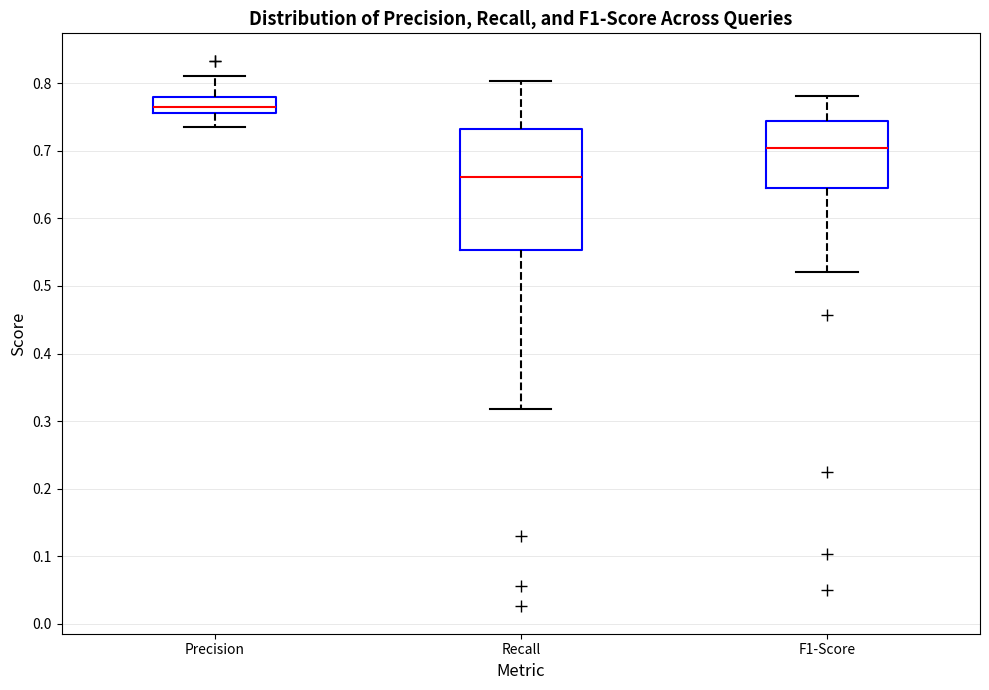

Reading left to right, read every box against the y-axis: the position of its median line, the range the box covers, and the ends of its whiskers. The values are not printed on the chart, so give them approximately, as read against the axis.

Precision: median 0.76 (inside the box), box 0.76 to 0.78, whiskers 0.74 to 0.81
Recall: median 0.66, box 0.55 to 0.73, whiskers 0.32 to 0.80
F1-Score: median 0.70, box 0.64 to 0.74, whiskers 0.52 to 0.78